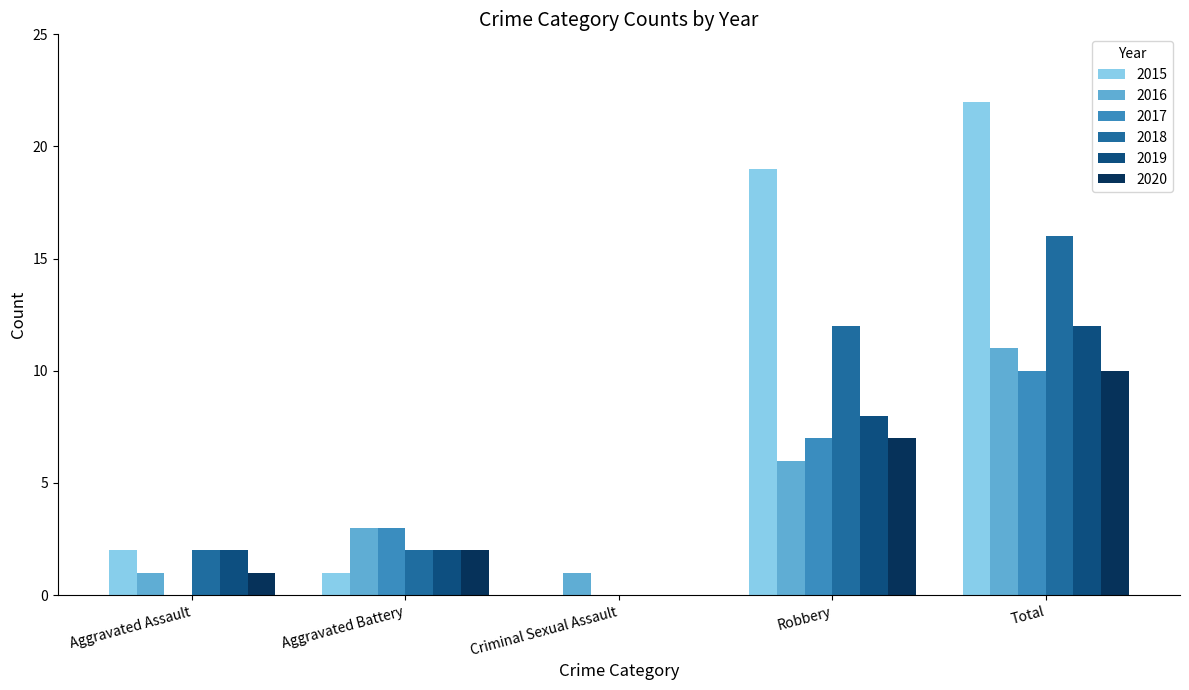

At which label is 2015 closest to 11?

Robbery